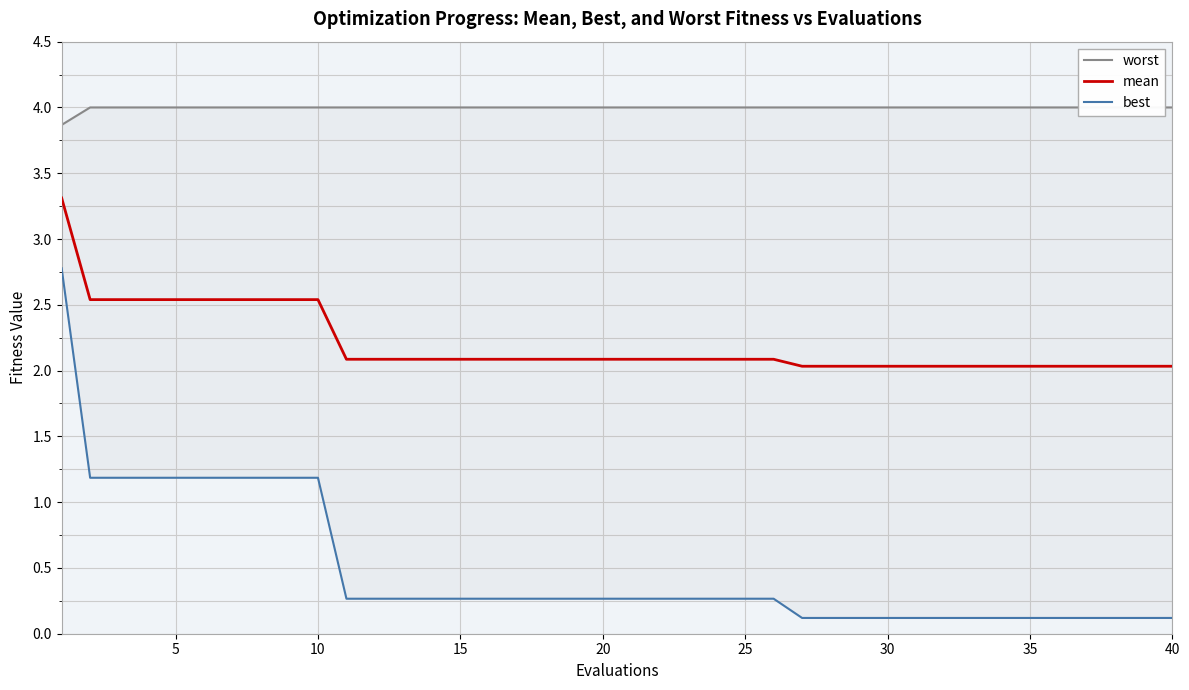

True or false: mean and worst intersect in this chart.

False